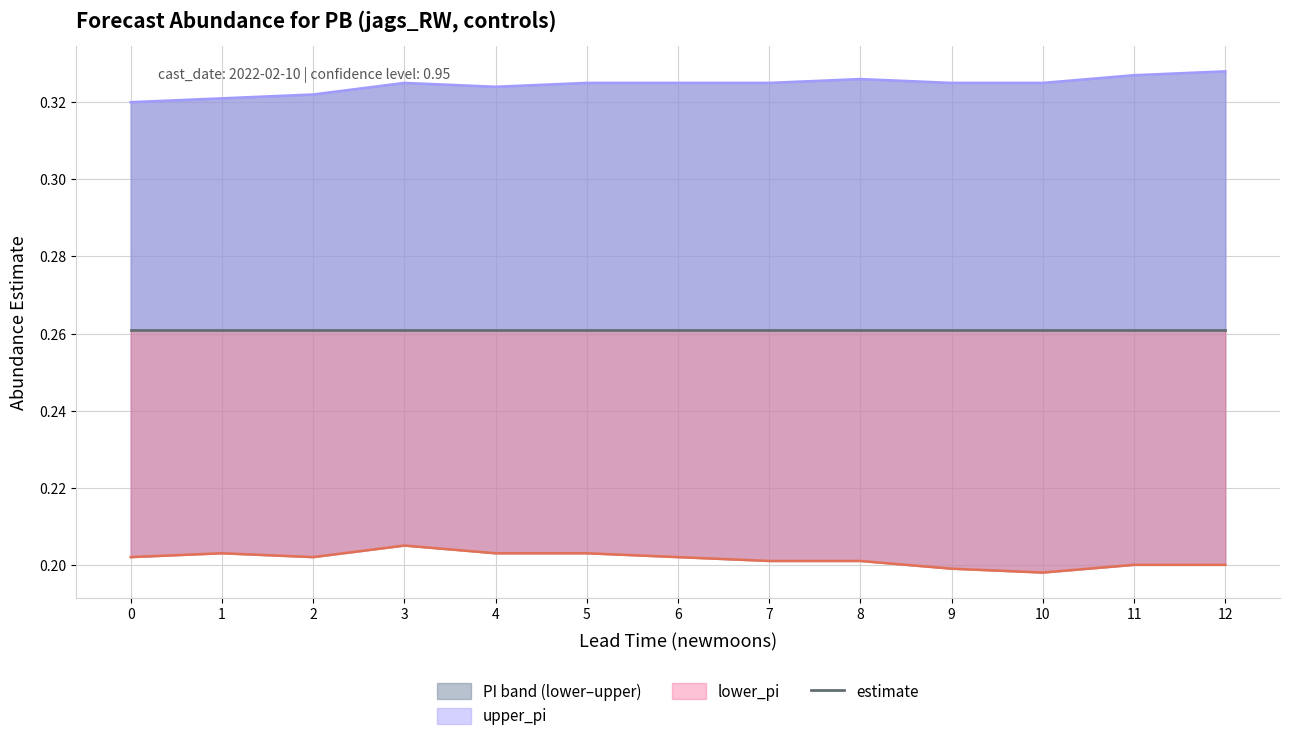

Which has a higher value, 12 or 2?

12